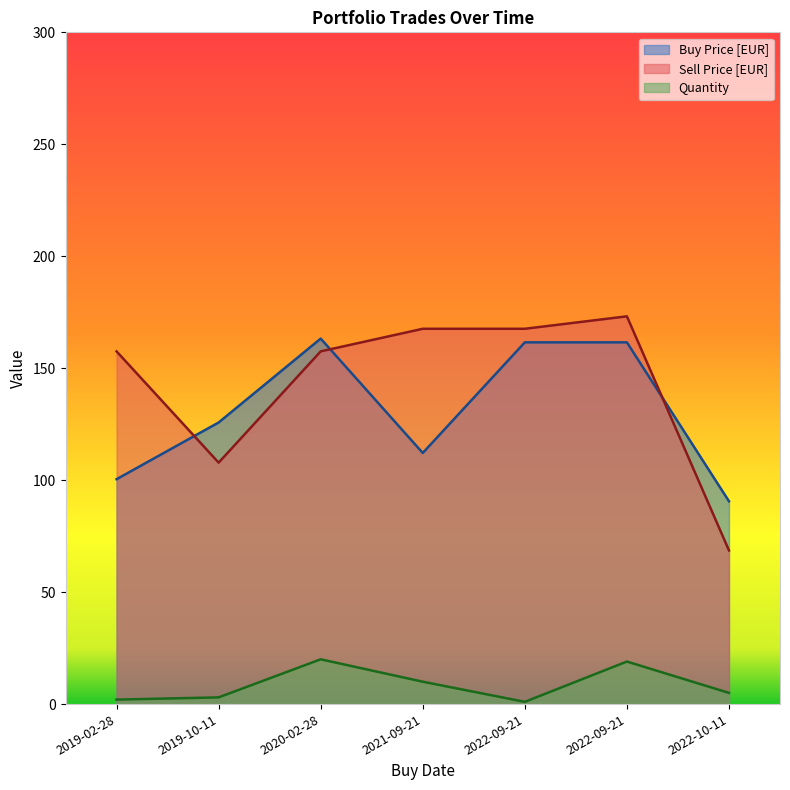

Which category has the lowest value in the Quantity series?

2022-09-21